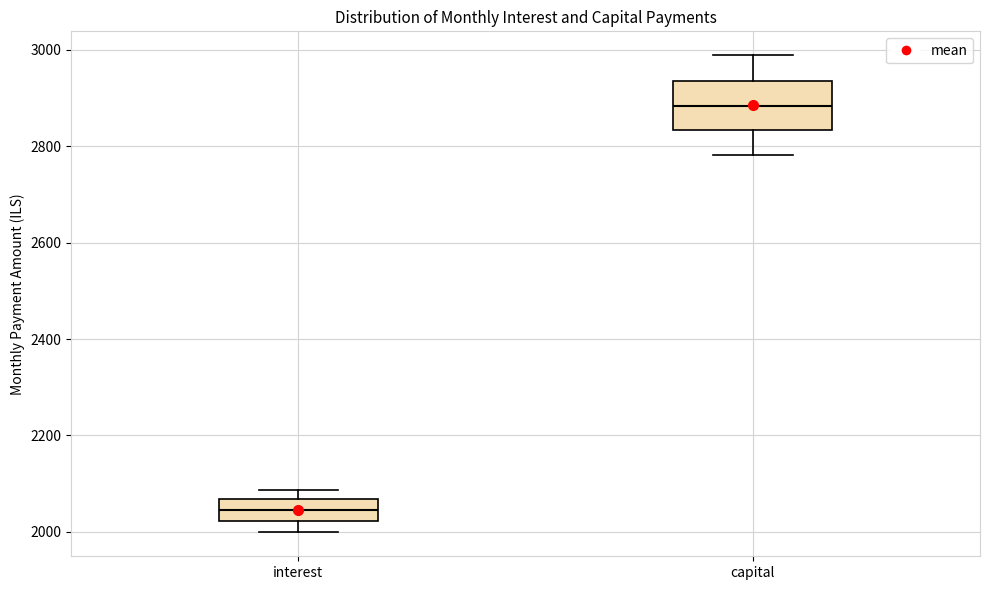

Reading left to right, read every box against the y-axis: the position of its median line, the range the box covers, and the ends of its whiskers. The values are not printed on the chart, so give them approximately, as read against the axis.

interest: median 2040, box 2020 to 2060, whiskers 2000 to 2080
capital: median 2880, box 2840 to 2940, whiskers 2780 to 2980